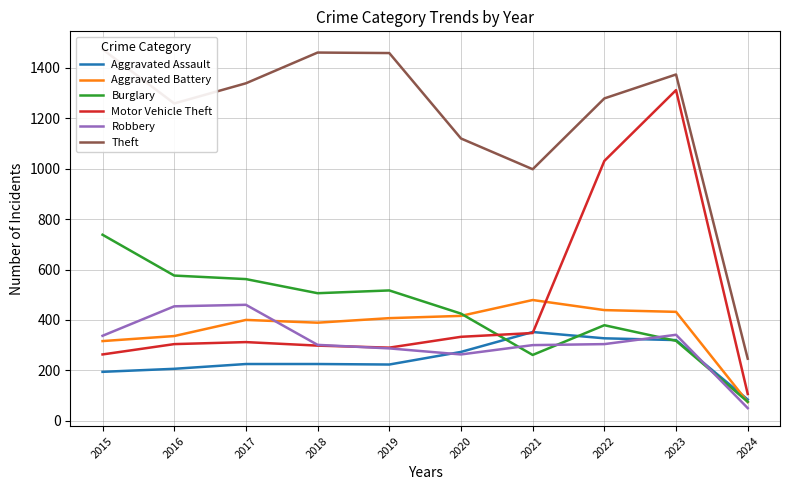

At which label does Theft first exceed 1339?

2015